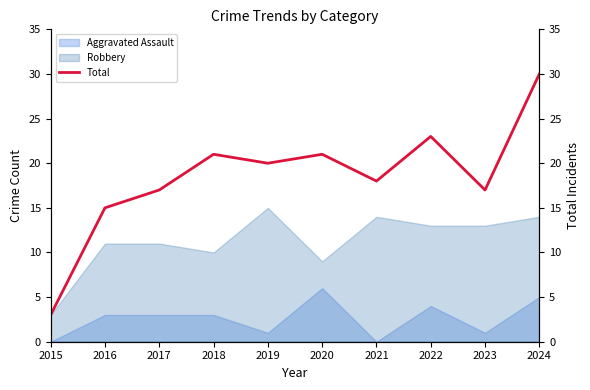

True or false: Robbery and Aggravated Assault intersect in this chart.

False